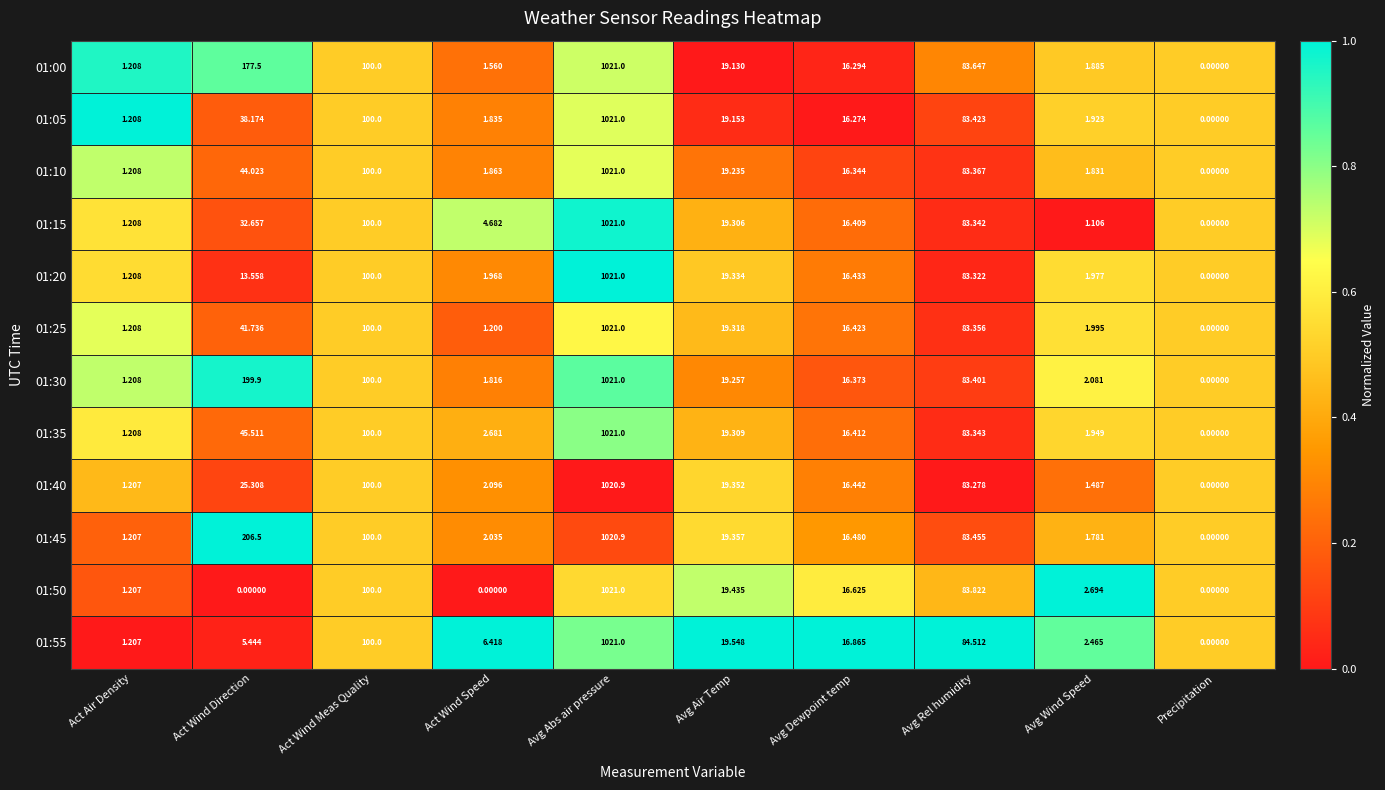

Where does the 01:55 series first go above 16?

Act Wind Meas Quality